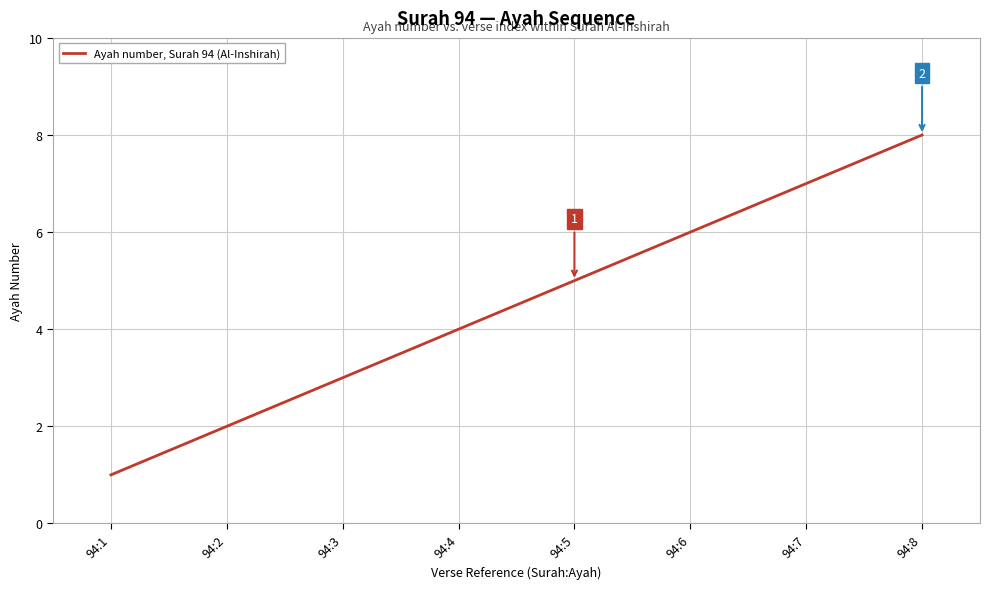

What is the maximum value shown in the chart?

8